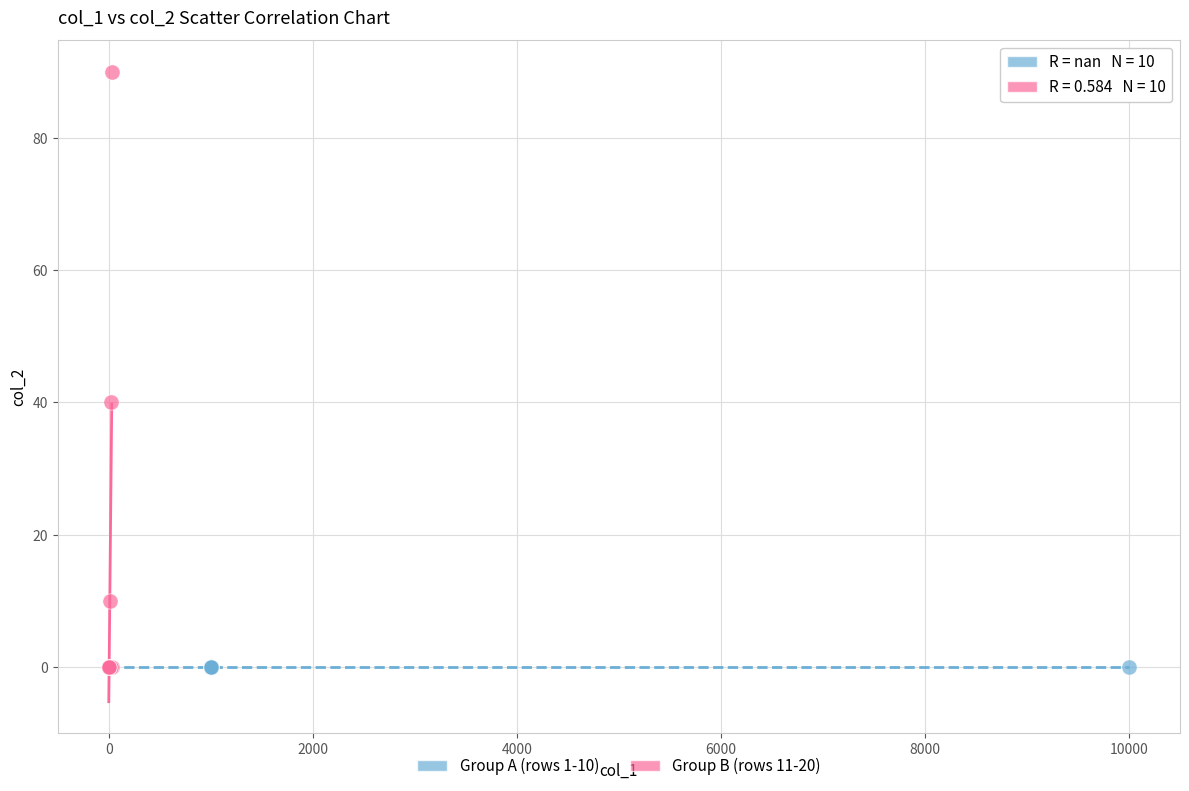

Which series contains the highest Y value?

Group B (rows 11-20)